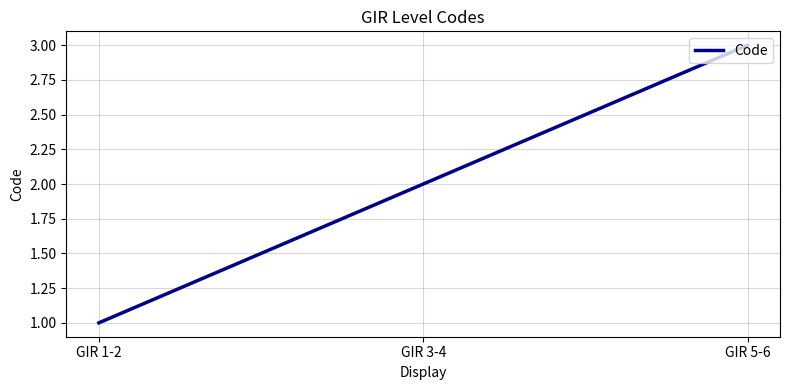

The chart shows a value of 1 at GIR 5-6. True or false?

False